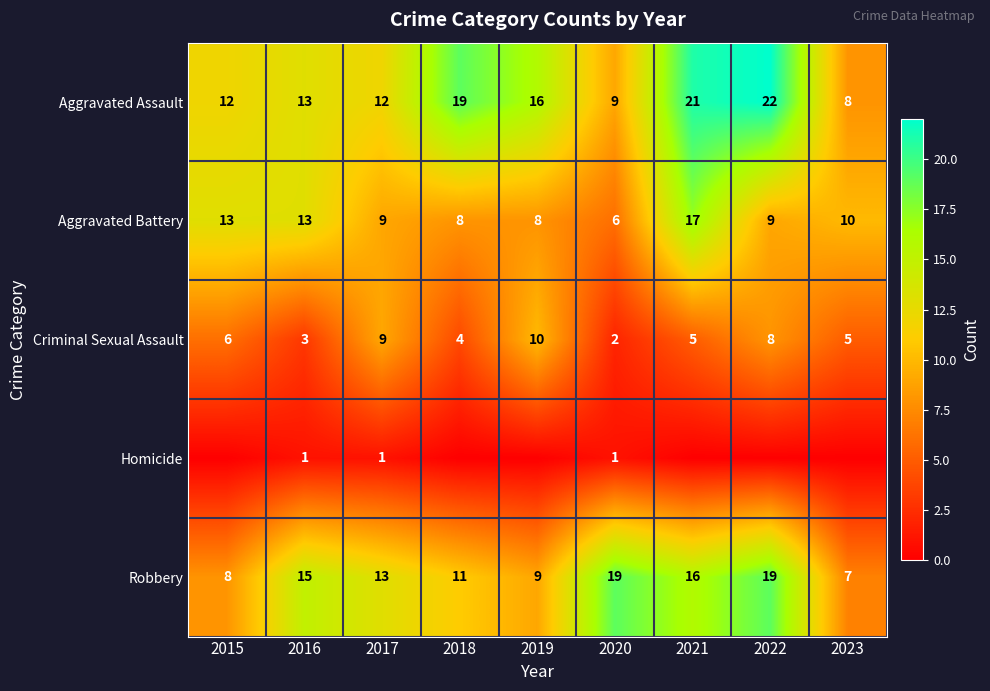

At 2020, list the series in order from largest to smallest.

Robbery, Aggravated Assault, Aggravated Battery, Criminal Sexual Assault, Homicide